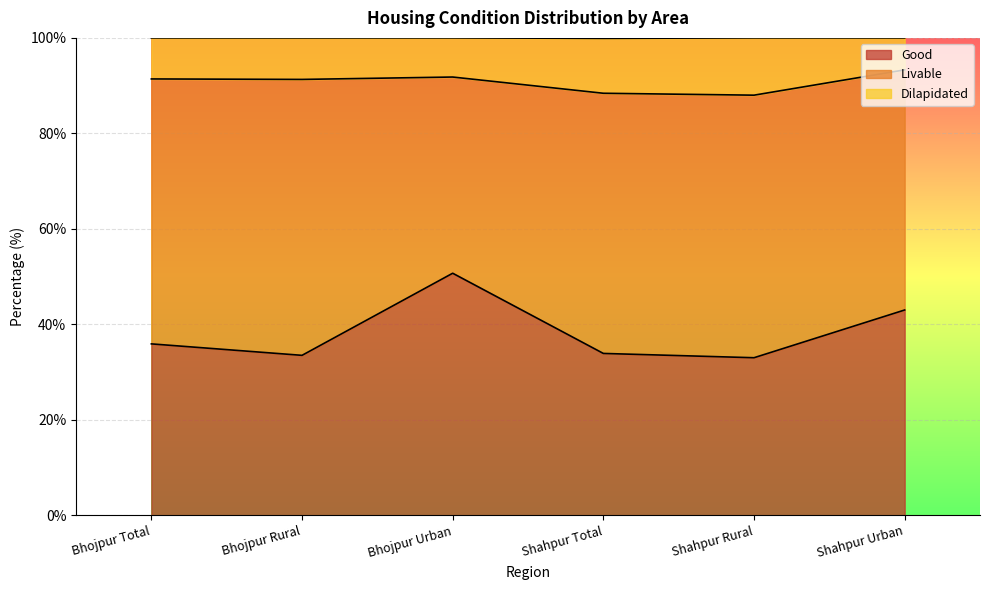

What is the difference between the second highest and minimum values in the Good series?

10.0